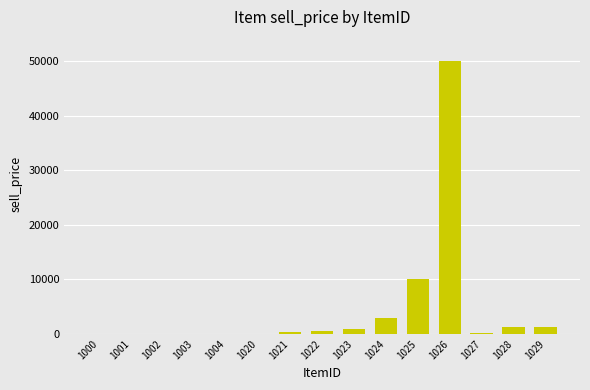

Is it true that the value at 1000 is 0?

True